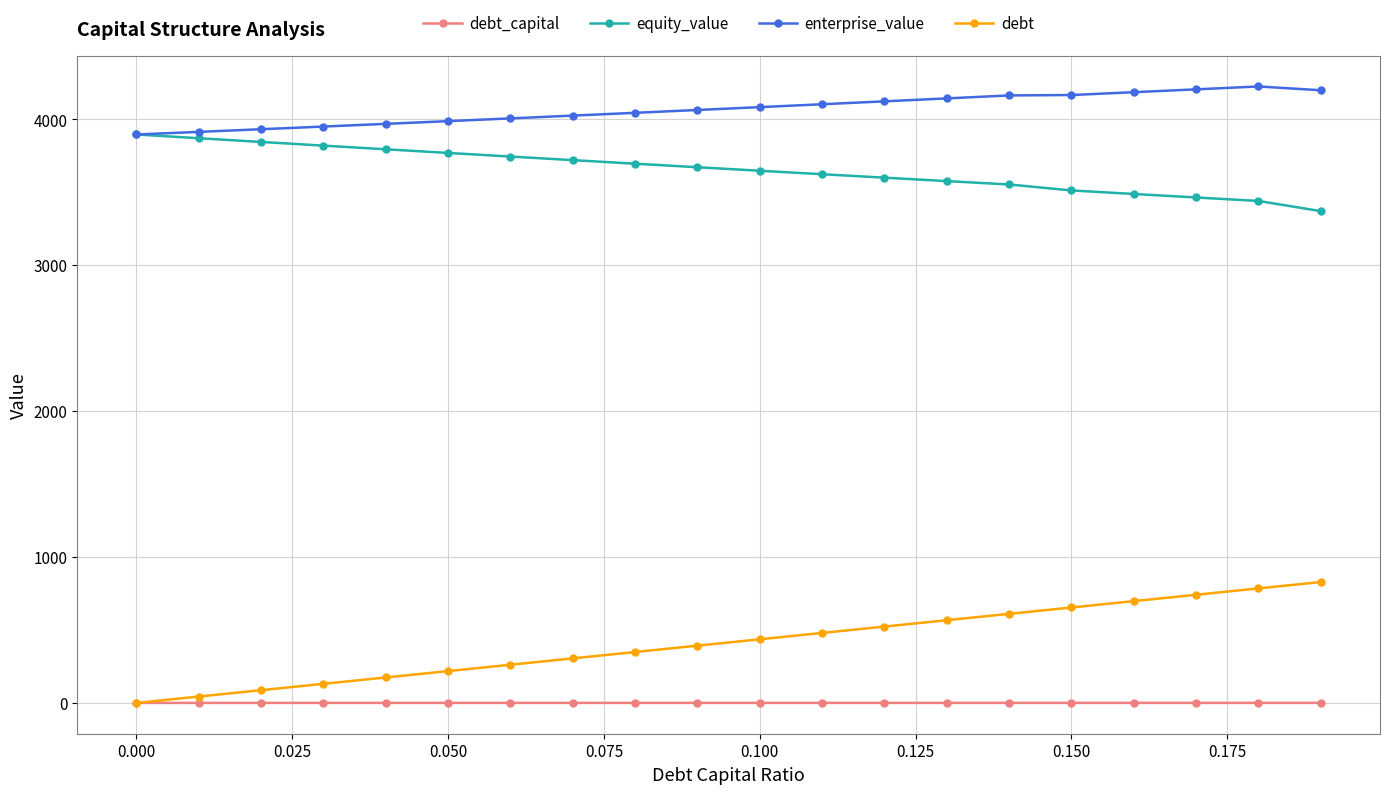

True or false: equity_value and debt cross at least once.

False